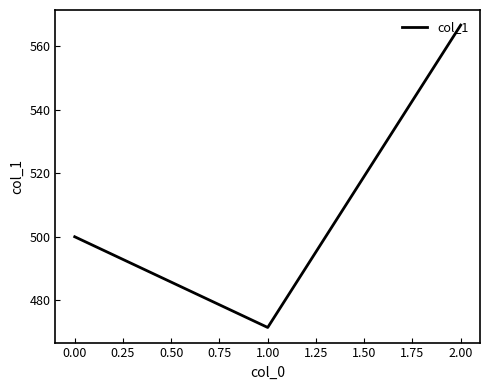

Is it true that the value at 2.00 is 566.7?

True